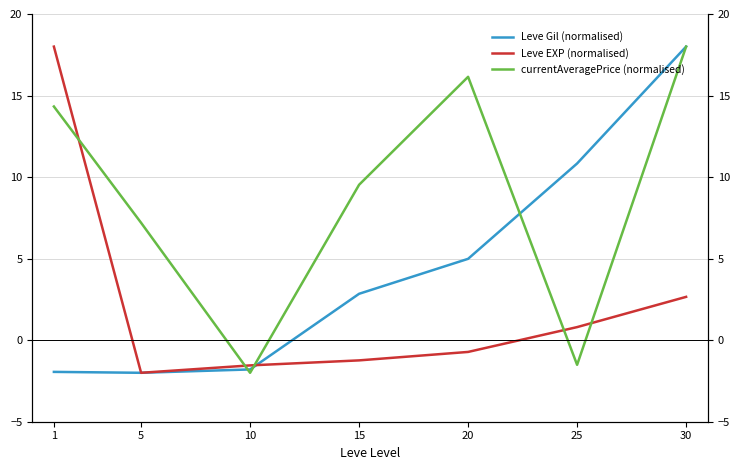

At which label is currentAveragePrice (normalised) closest to 8?

5